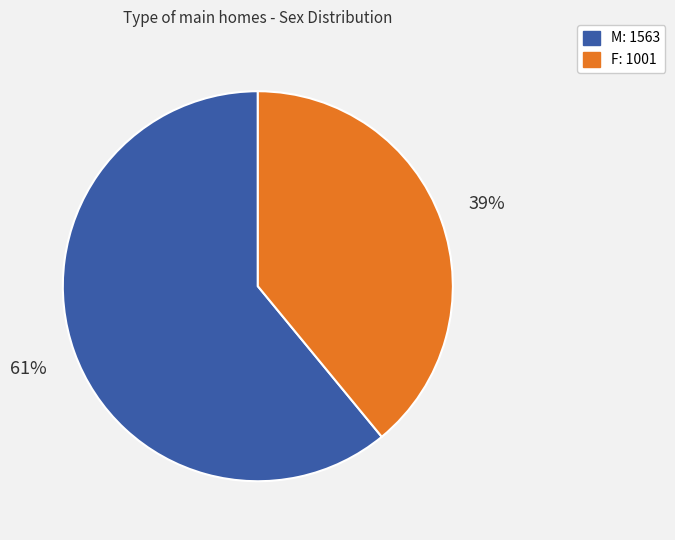

Which category has the biggest portion of the pie?

M